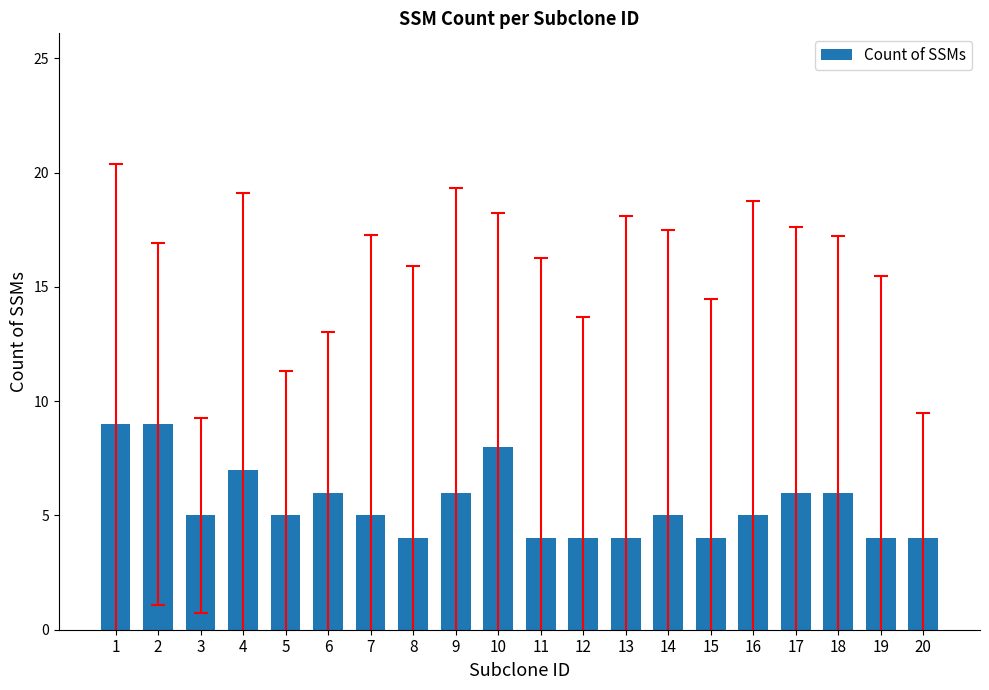

What is the sum of the values at 9 and 19?

10